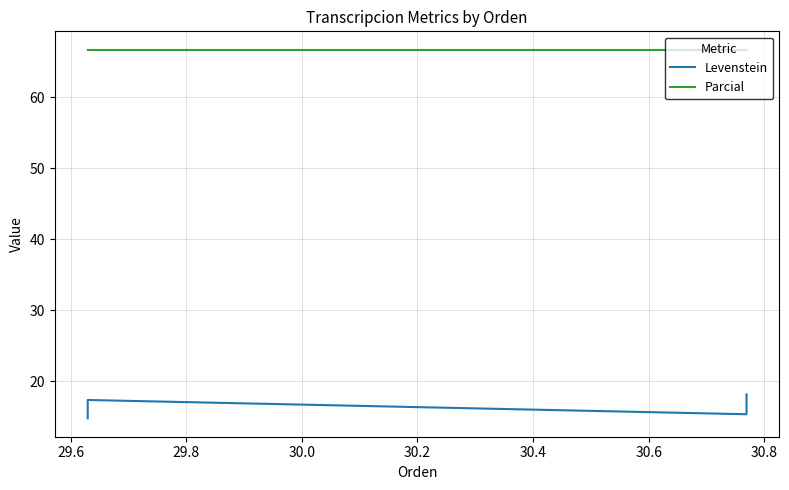

At 30.0, list the series in order from largest to smallest.

Parcial, Levenstein